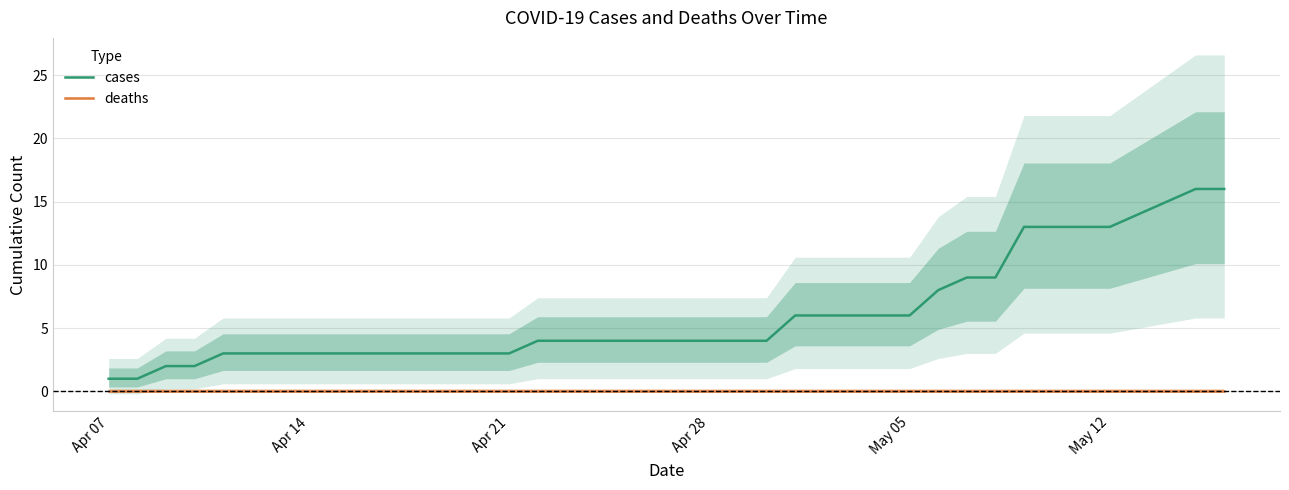

The value of deaths at Apr 14 is 0. True or false?

True